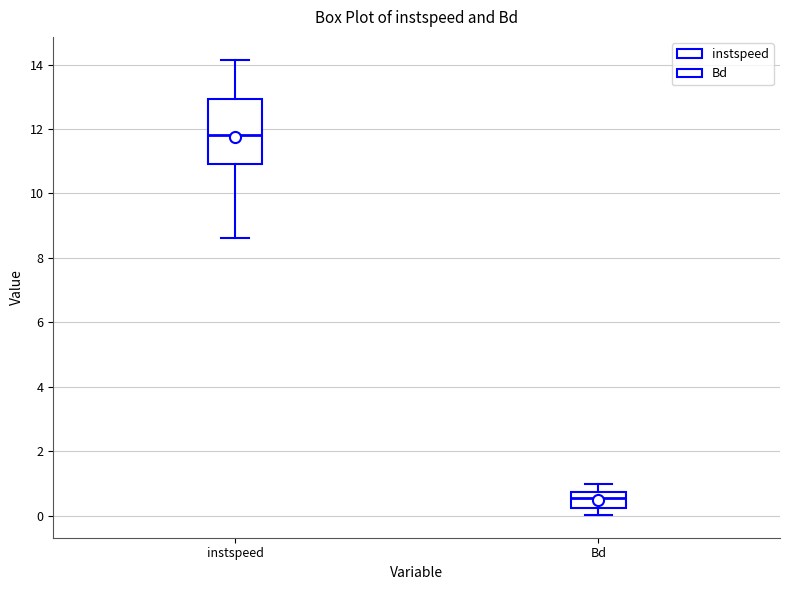

Where does the upper whisker of the box for Bd end on the y-axis? The values are not printed on the chart, so give them approximately, as read against the axis.

1.0